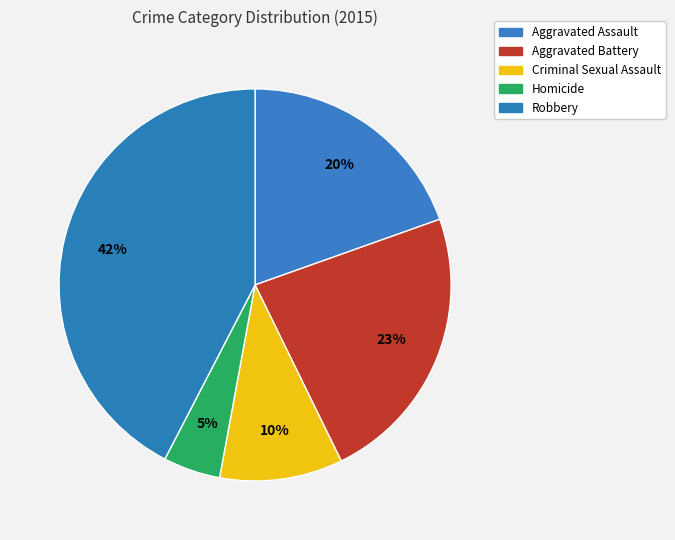

To the nearest percent, what portion does Criminal Sexual Assault represent?

10%